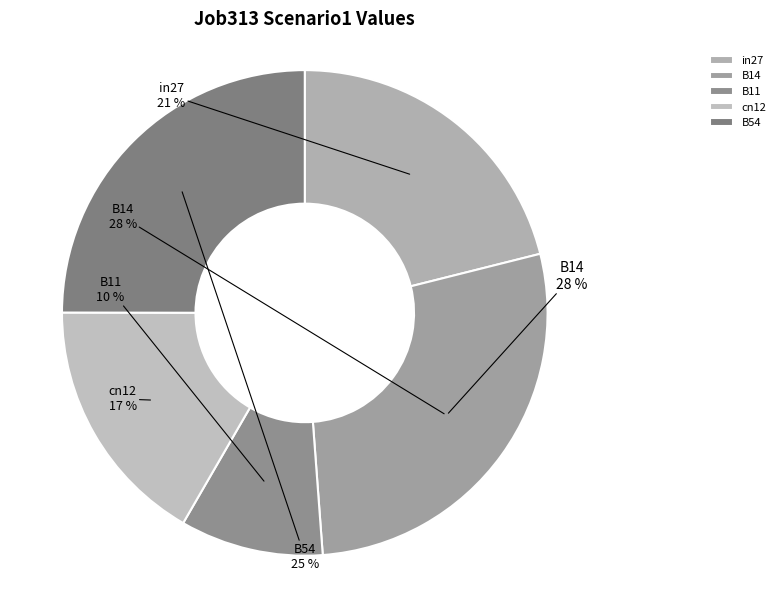

The B14 slice represents 28% of the pie. True or false?

True